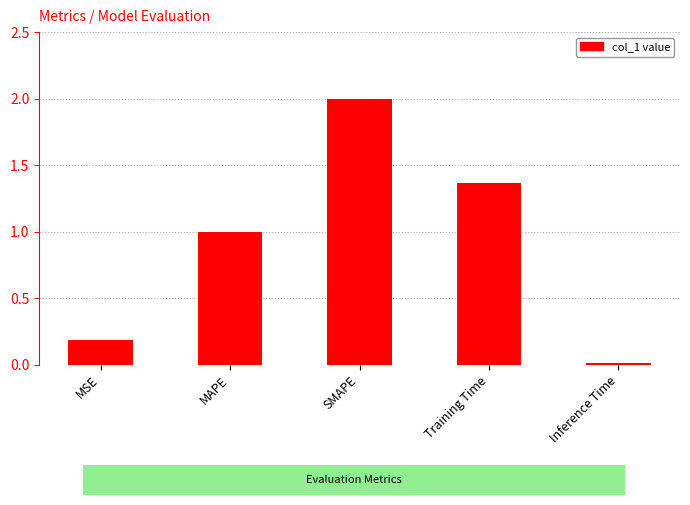

What is the average value?

0.9